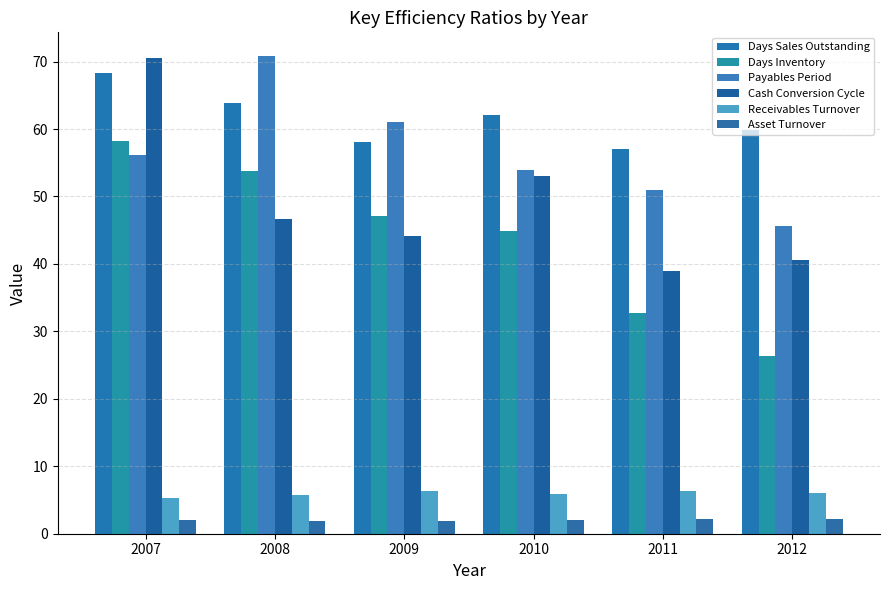

Count the Asset Turnover values in the range 1 to 2.

3